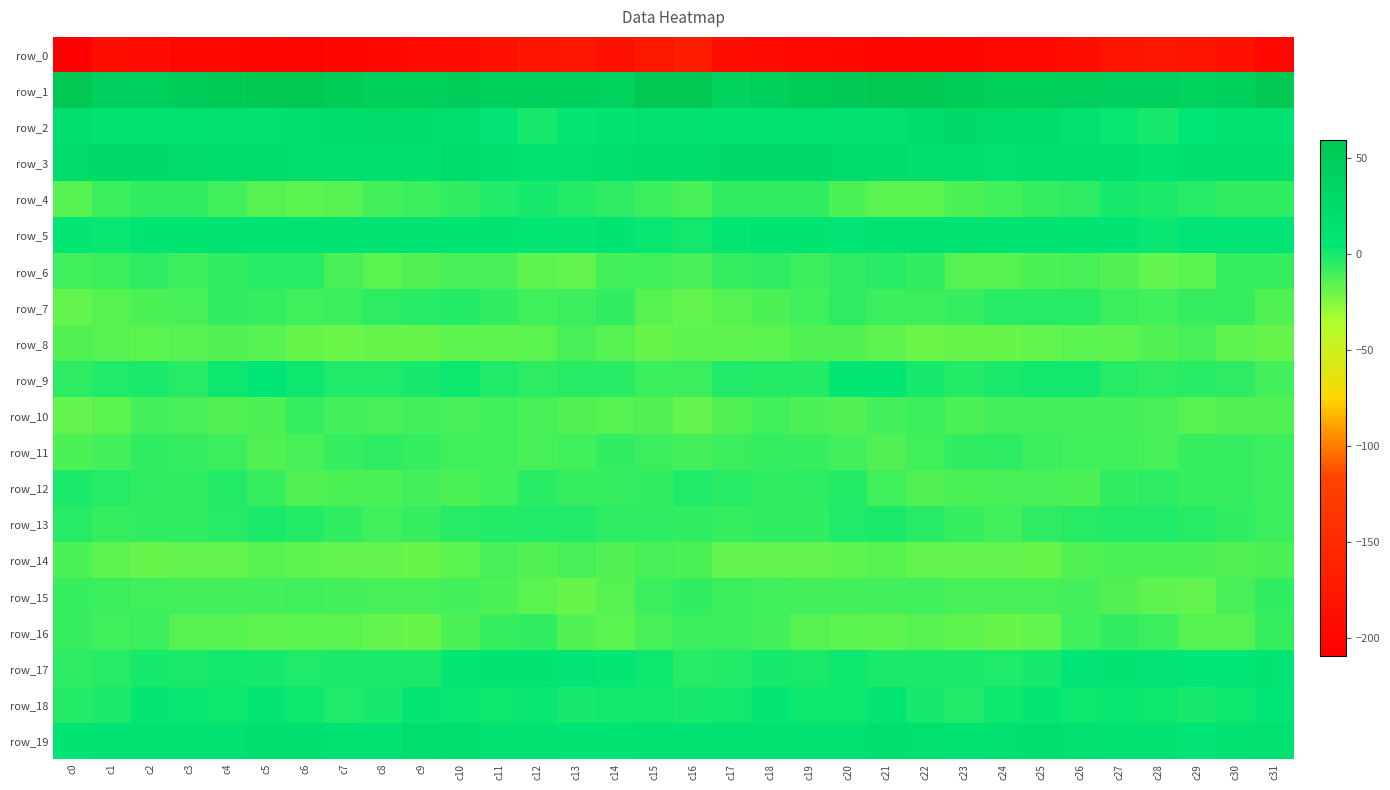

What is the lowest value of the row_15 series?

-18.6